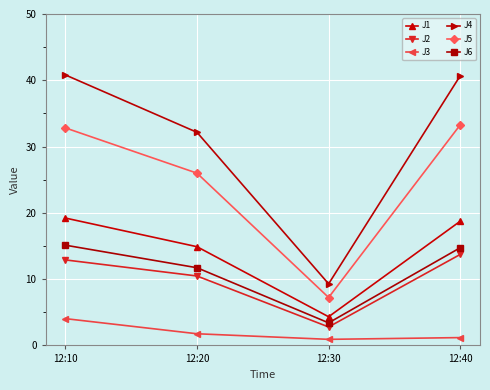

Which series has the widest spread of values?

J4